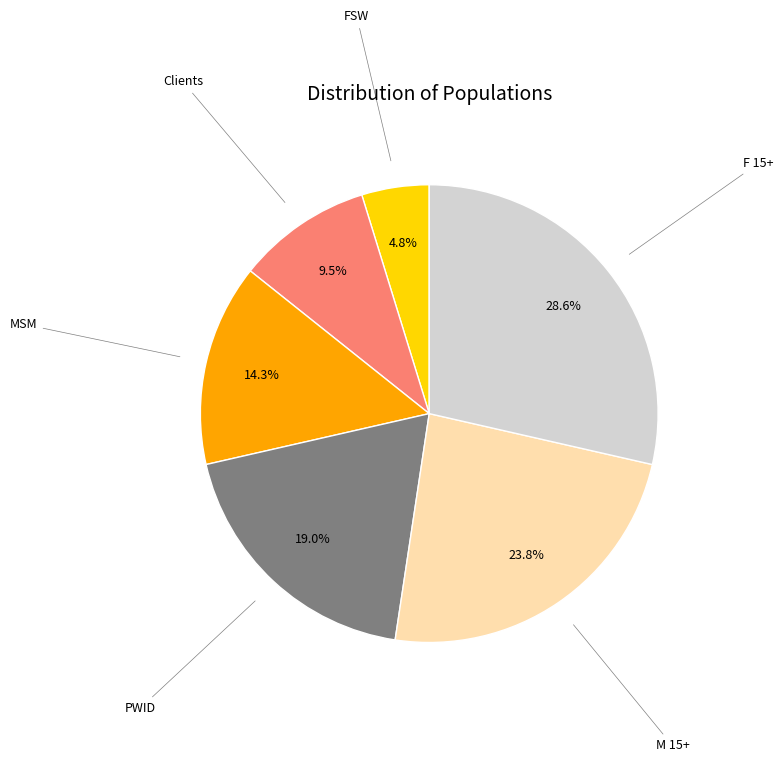

Is there a majority slice in this chart?

No